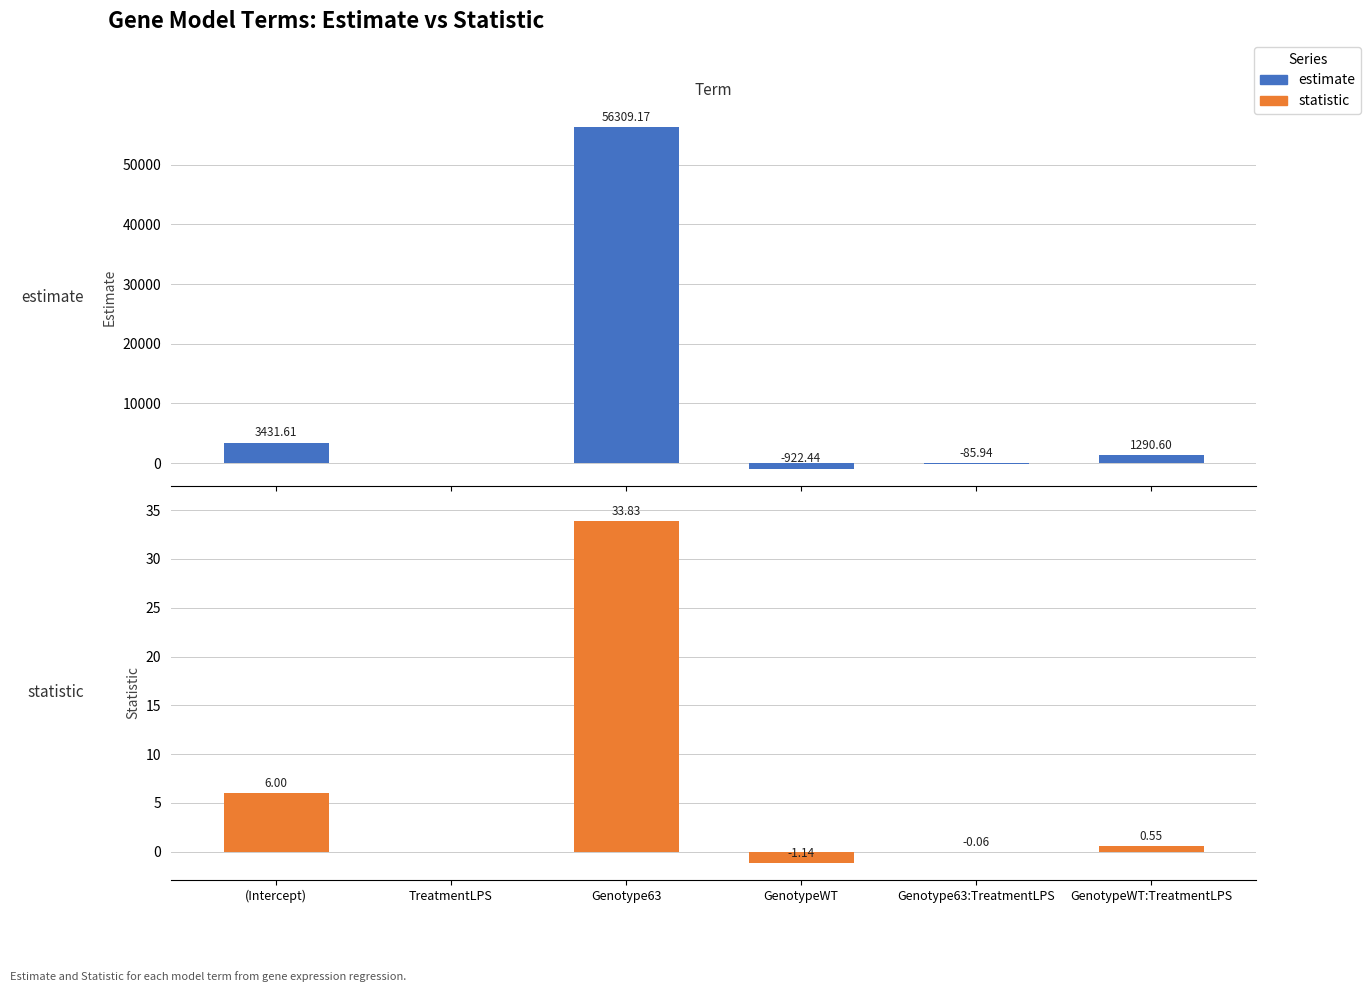

What is the spread (max minus min) of values at GenotypeWT?

921.3